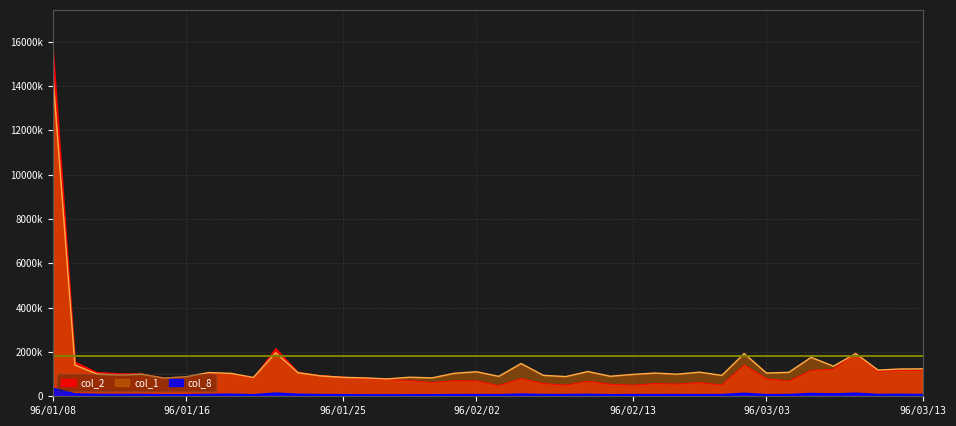

What is the sum of the col_2 values at 96/01/26 and 96/02/02?

1497650